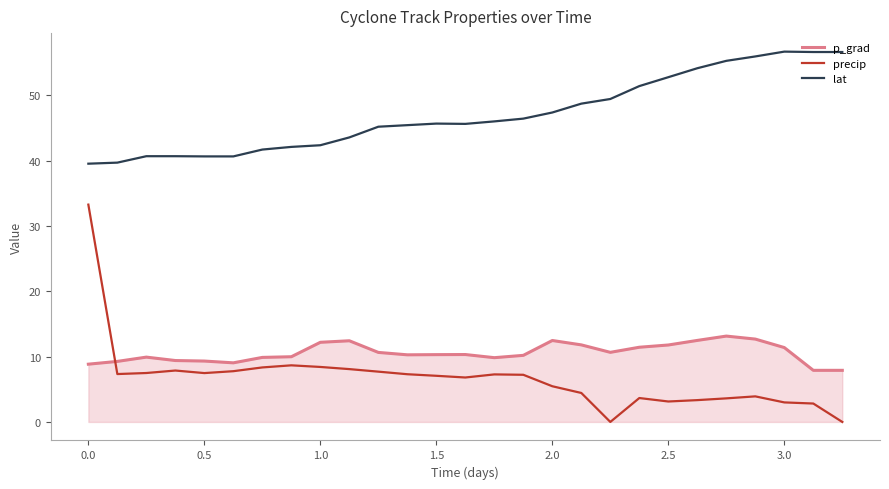

Which series has the largest range (max minus min)?

precip